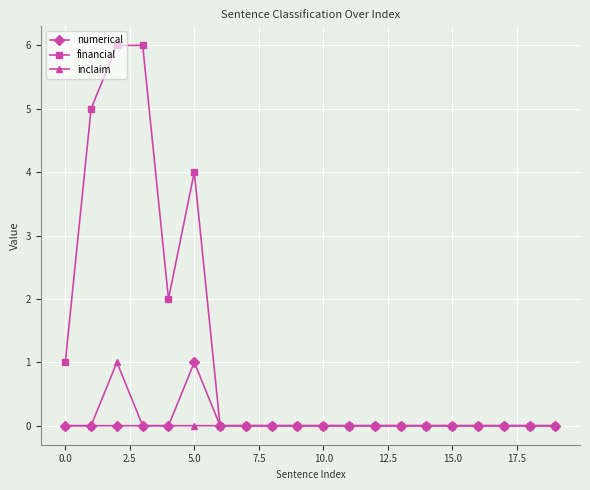

What is the maximum value shown in the chart?

6